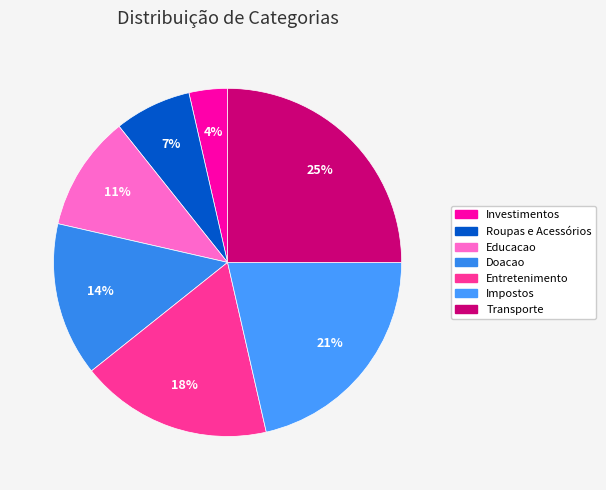

Rank the categories by value from lowest to highest.

Investimentos, Roupas e Acessórios, Educacao, Doacao, Entretenimento, Impostos, Transporte